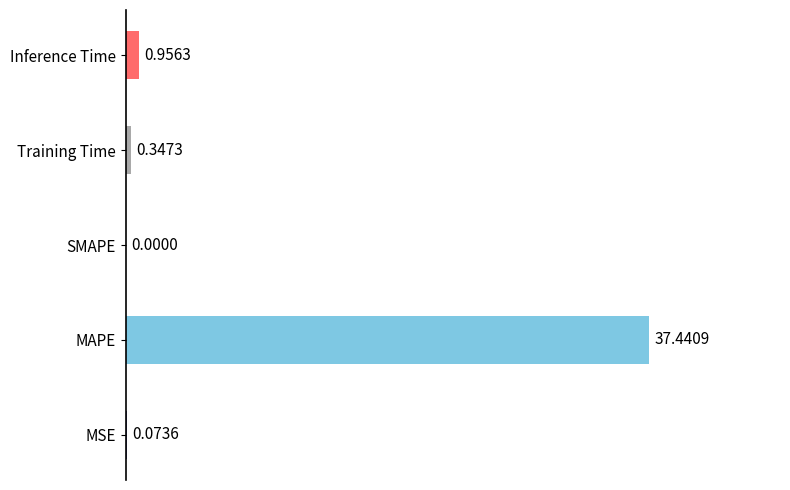

What is the change in value from MSE to Training Time?

+0.3